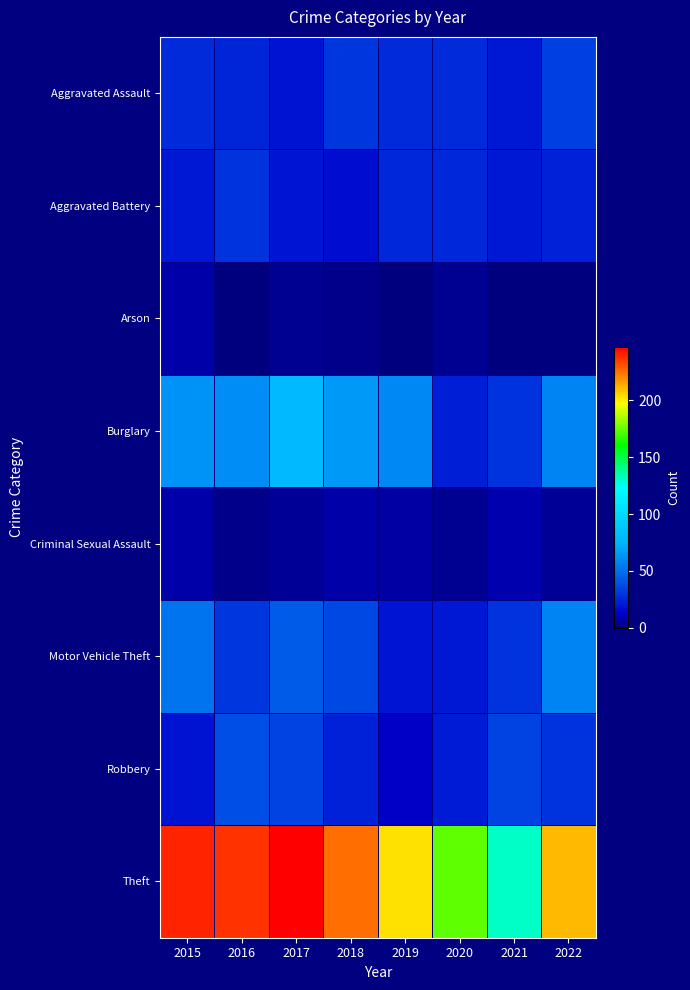

Rank the series by their maximum value, from lowest to highest.

Arson, Criminal Sexual Assault, Aggravated Battery, Aggravated Assault, Robbery, Motor Vehicle Theft, Burglary, Theft